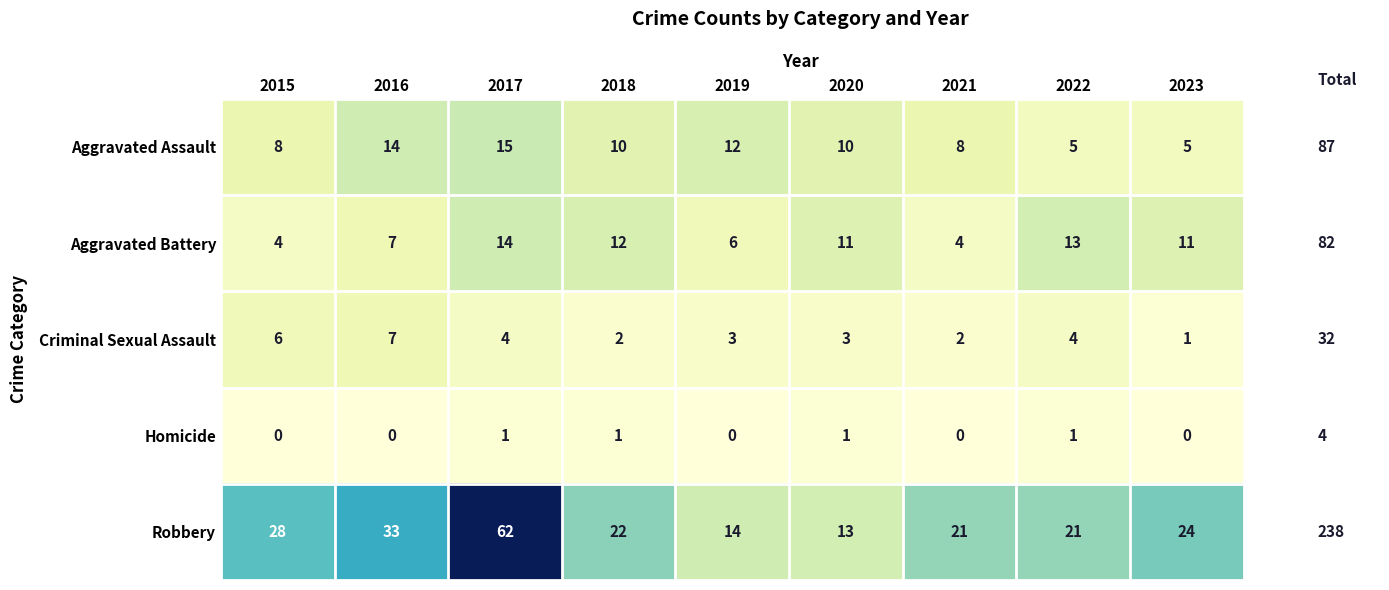

At which label does Criminal Sexual Assault reach its peak?

2016